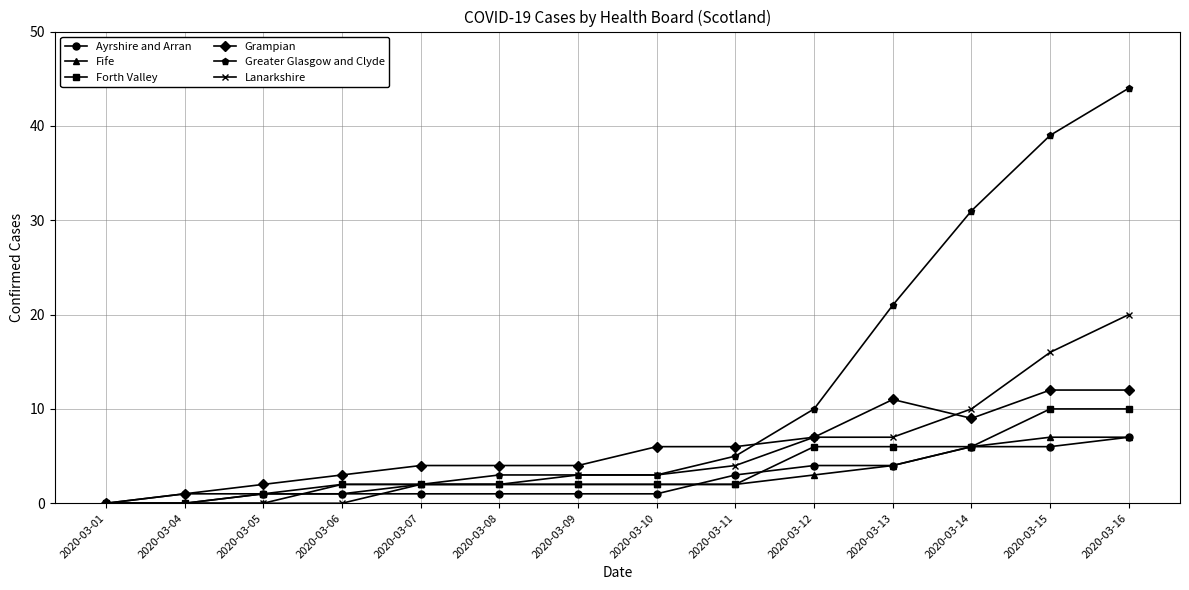

What is the difference between the Grampian values at 2020-03-05 and 2020-03-08?

2